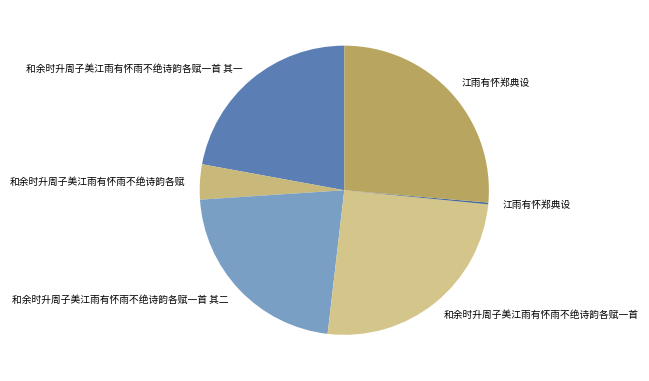

What is the largest slice in the pie chart?

江雨有怀郑典设